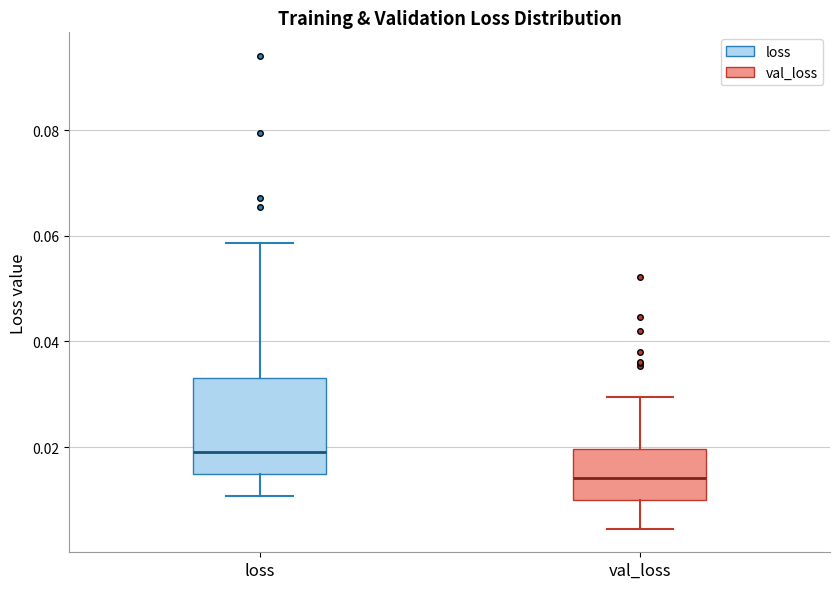

Reading left to right, read every box against the y-axis: the position of its median line, the range the box covers, and the ends of its whiskers. The values are not printed on the chart, so give them approximately, as read against the axis.

loss: median 0.020, box 0.014 to 0.034, whiskers 0.010 to 0.058
val_loss: median 0.014, box 0.010 to 0.020, whiskers 0.004 to 0.030